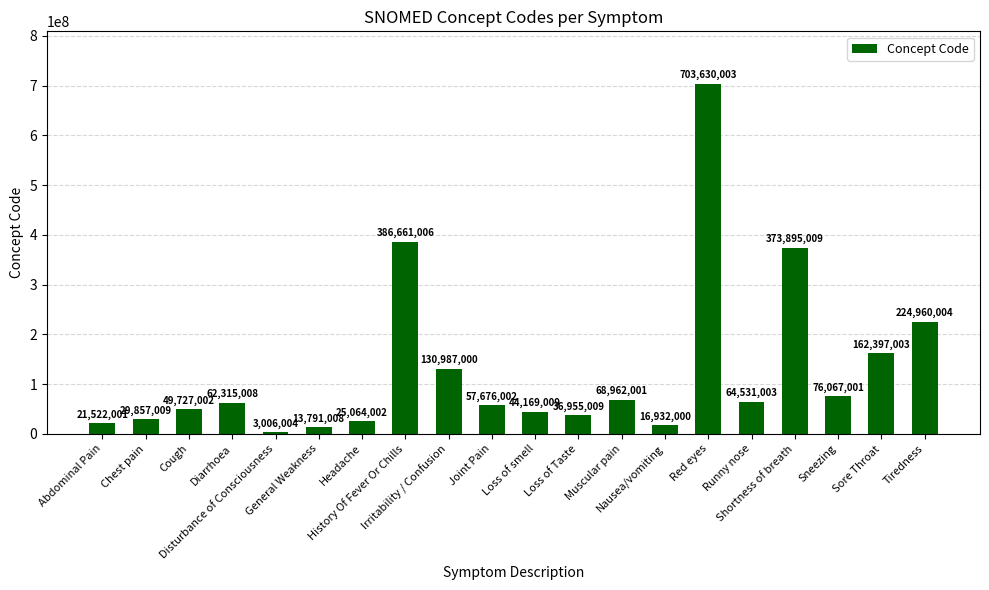

What is the label of the 11th bar from the left?

Loss of smell